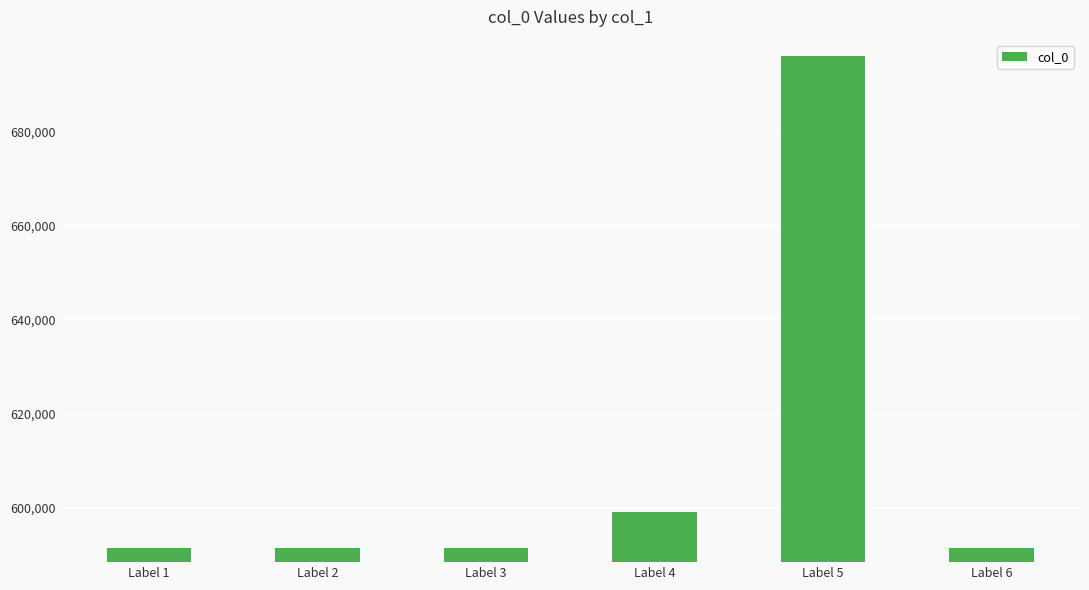

Which label corresponds to the largest value in the chart?

Label 5